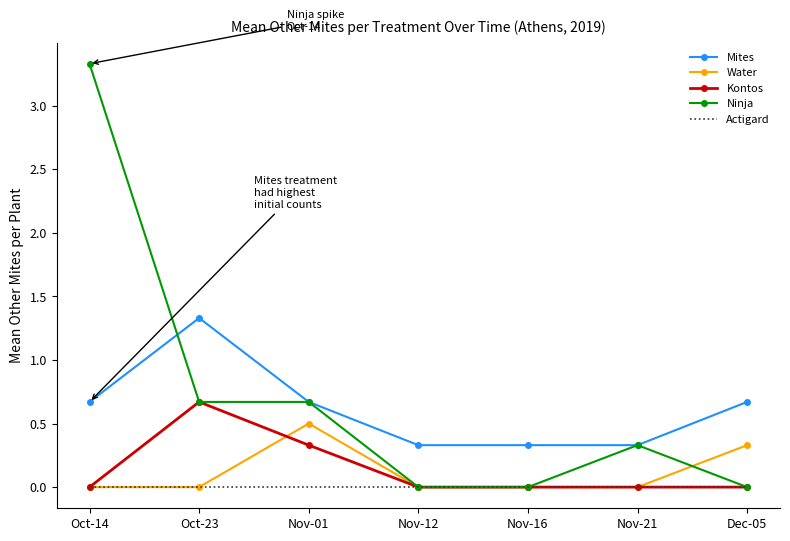

Reading left to right, list all the values displayed in this chart.

Mites: 0.7	1.3	0.7	0.3	0.3	0.3	0.7
Water: 0.0	0.0	0.5	0.0	0.0	0.0	0.3
Kontos: 0.0	0.7	0.3	0.0	0.0	0.0	0.0
Ninja: 3.3	0.7	0.7	0.0	0.0	0.3	0.0
Actigard: 0.0	0.0	0.0	0.0	0.0	0.0	0.0